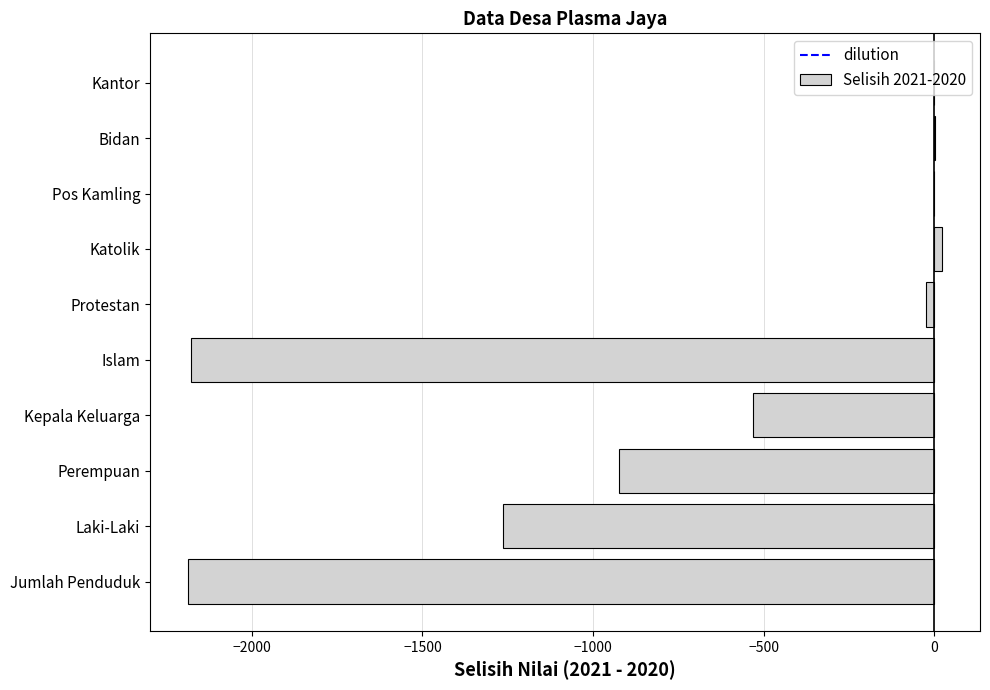

True or false: the data shows -3688 at Islam.

False